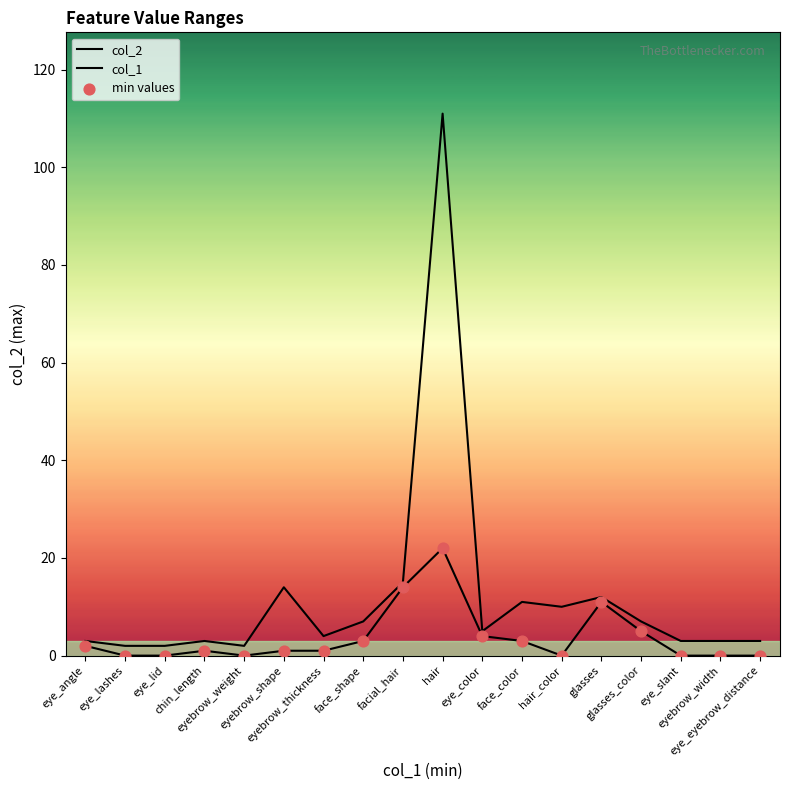

Which series contains the lowest Y value?

col_1